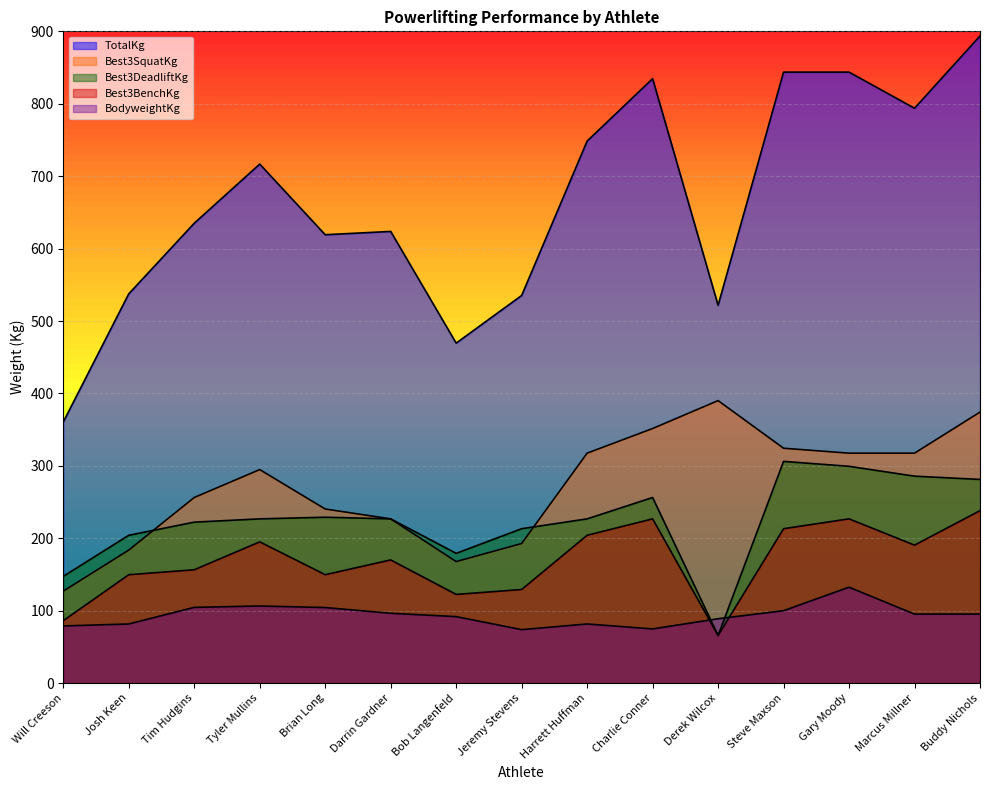

What is the value of the Best3DeadliftKg point at the 6th from the left?

226.8